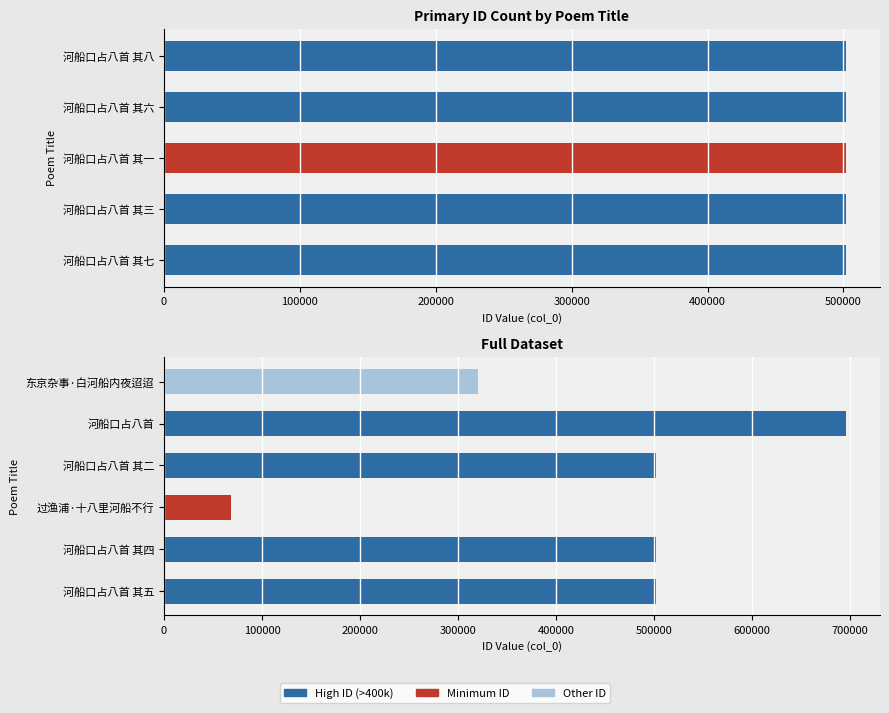

How many values are below 501825?

3